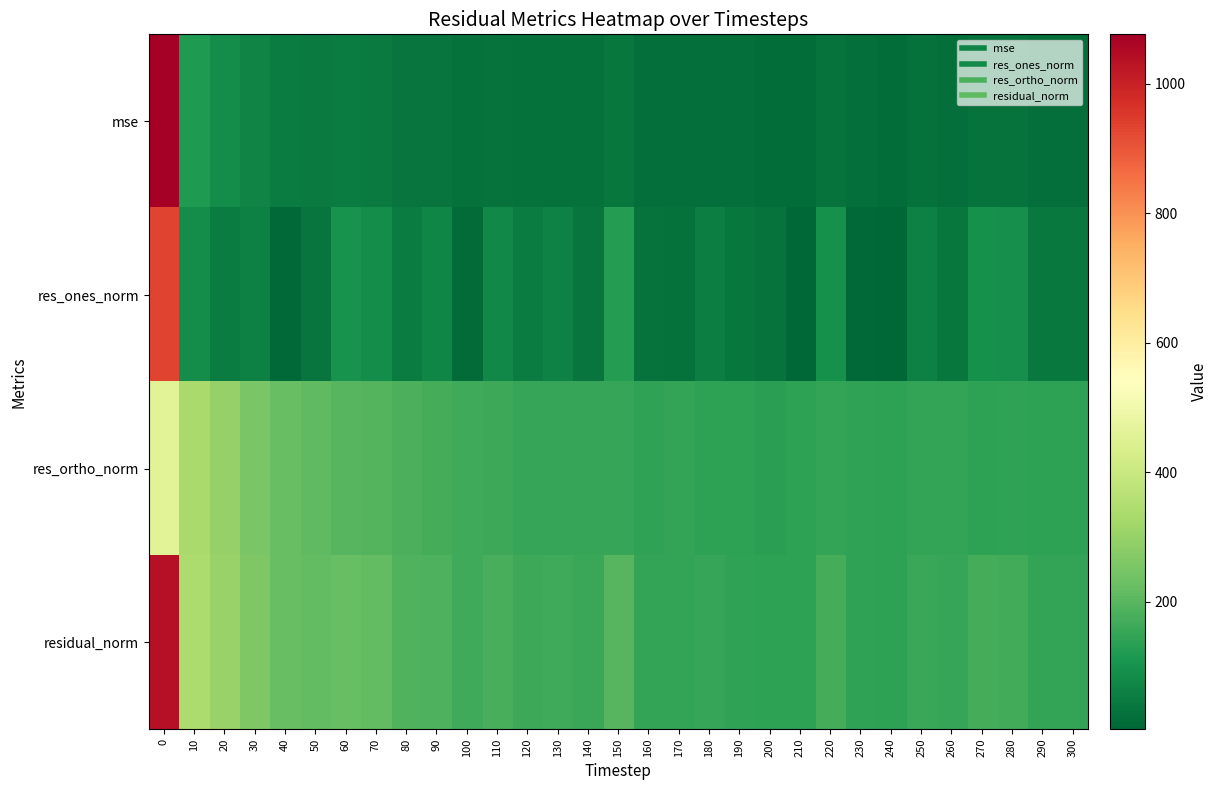

What is the total value across all series at 210?

306.6